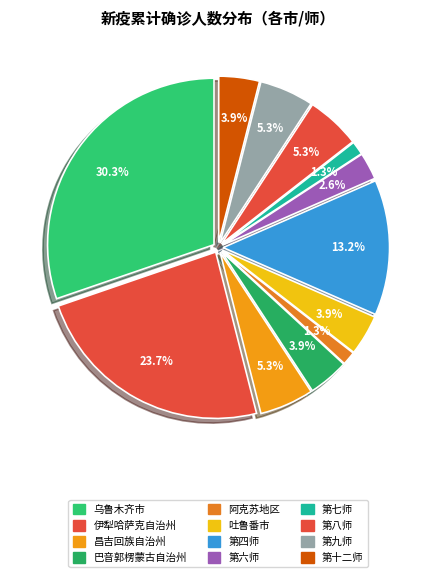

What is the largest slice in the pie chart?

乌鲁木齐市